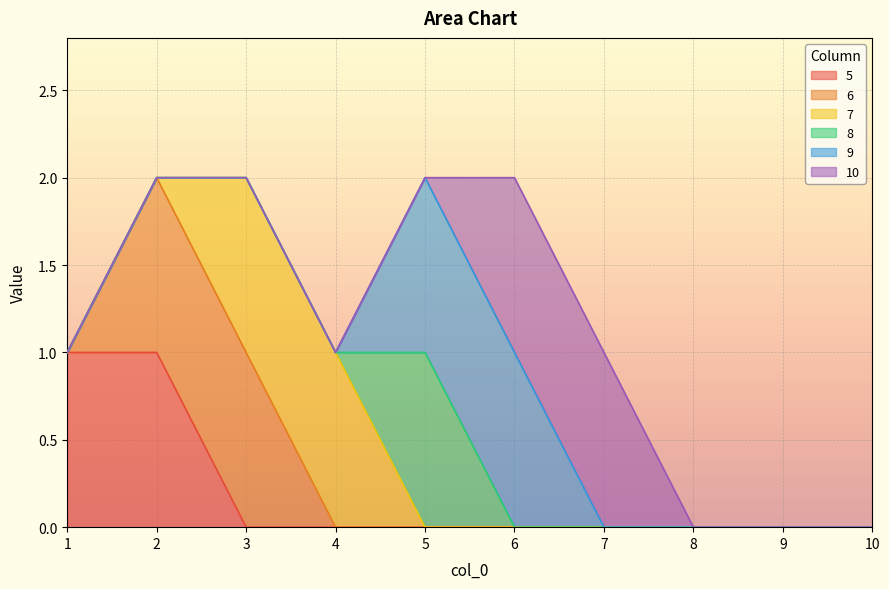

What is the greatest value displayed?

1